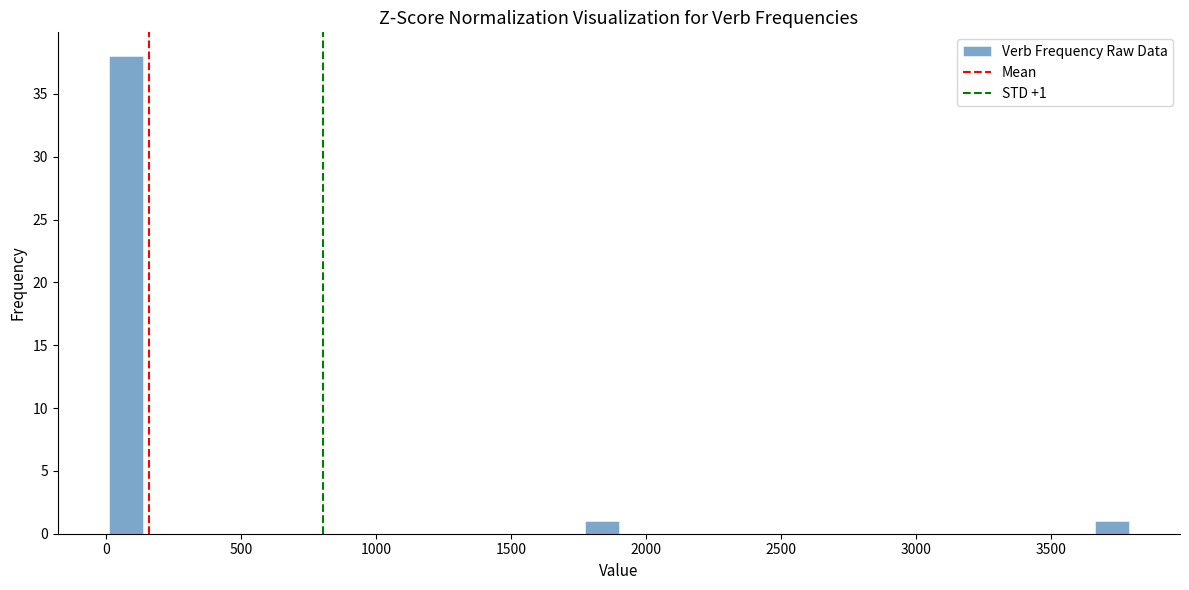

Around what value on the x-axis is the tallest bar? Give the approximate position of its centre, as read against the axis.

50